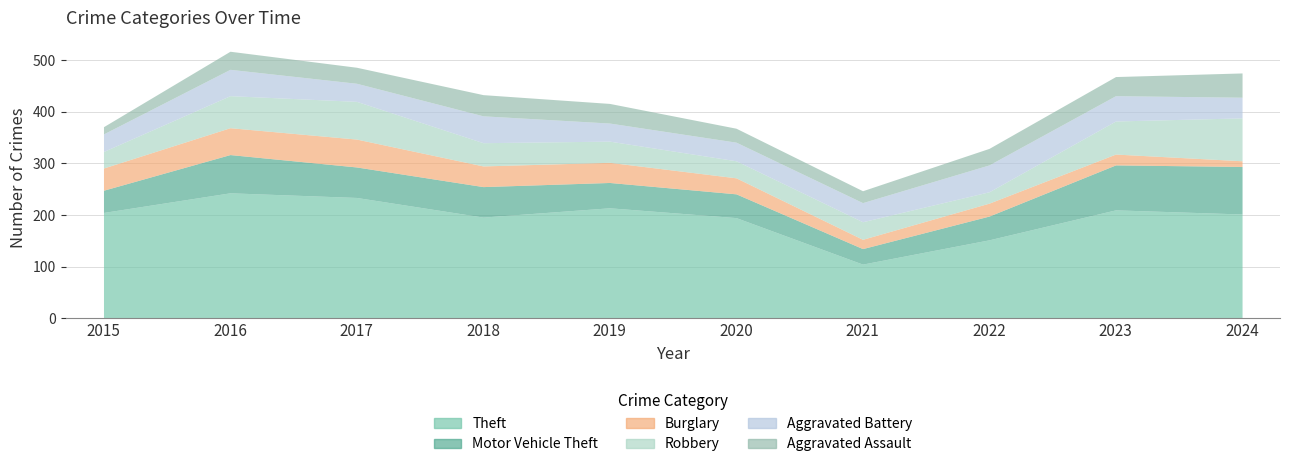

The Aggravated Assault series shows 32 at 2022. True or false?

True